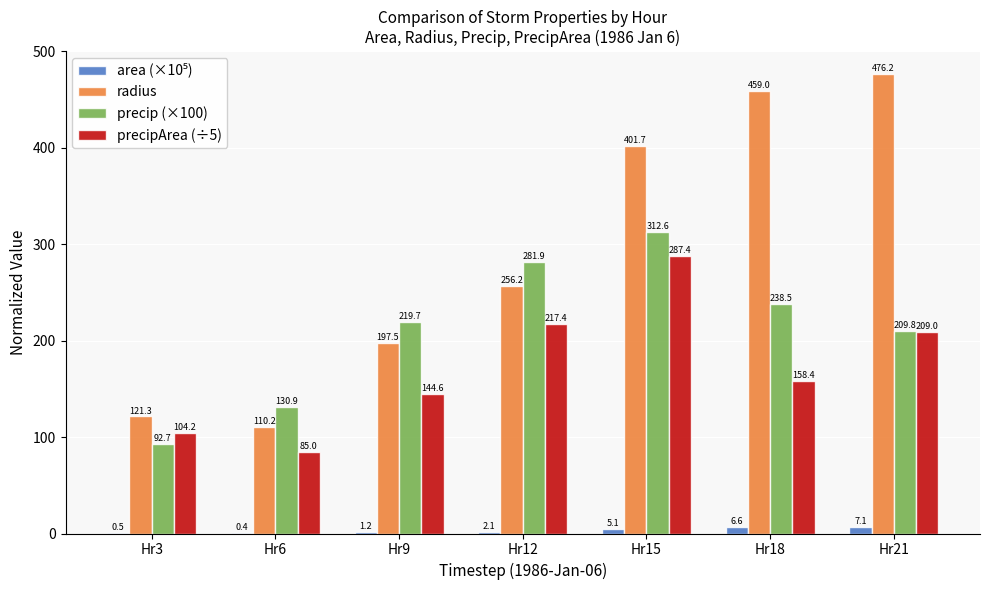

At which label is precipArea (÷5) closest to 186?

Hr21